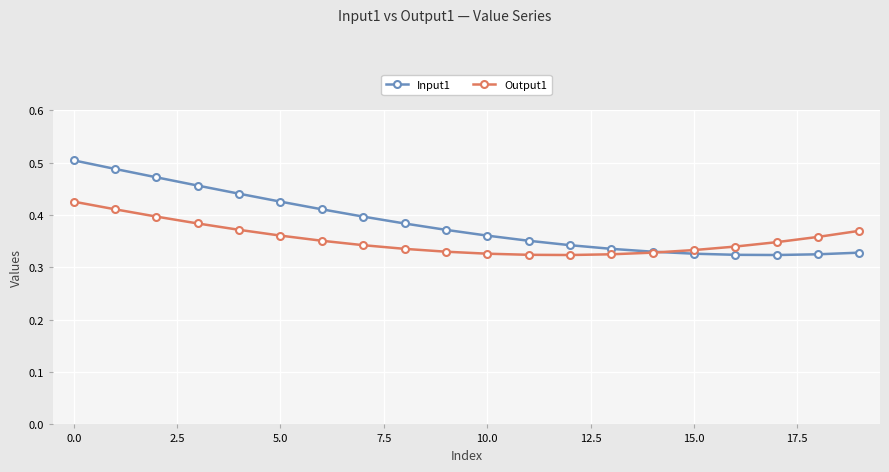

List the series in order of their peak value, highest first.

Input1, Output1